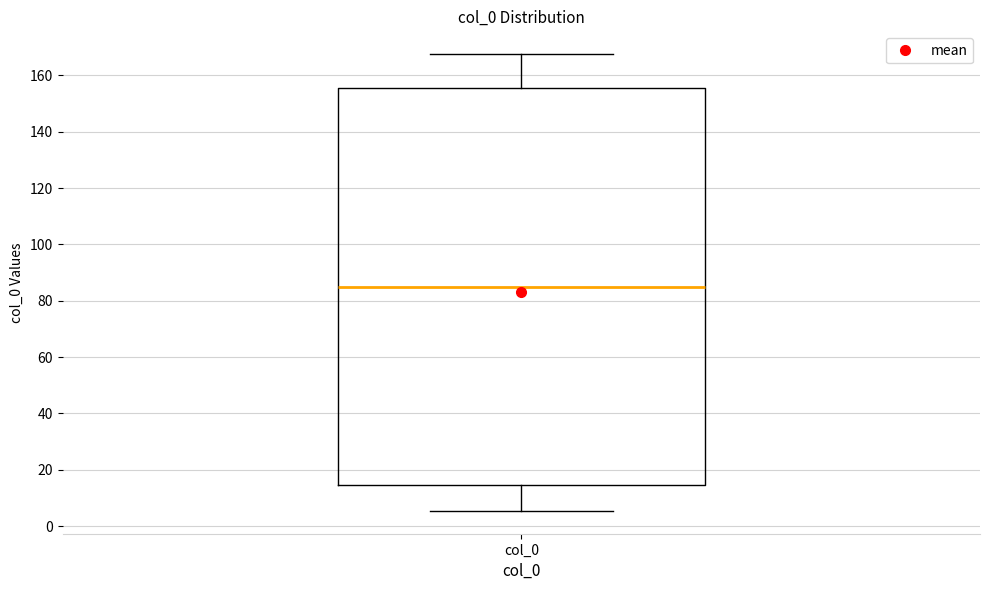

Where is the lower edge of the box for col_0 on the y-axis? The values are not printed on the chart, so give them approximately, as read against the axis.

14